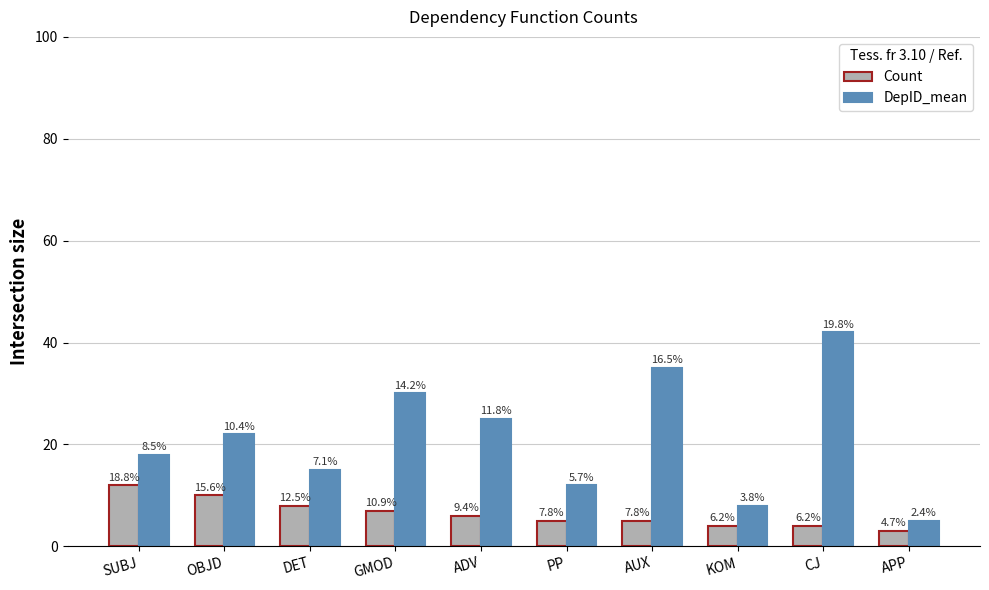

What is the total value across all series at PP?

17